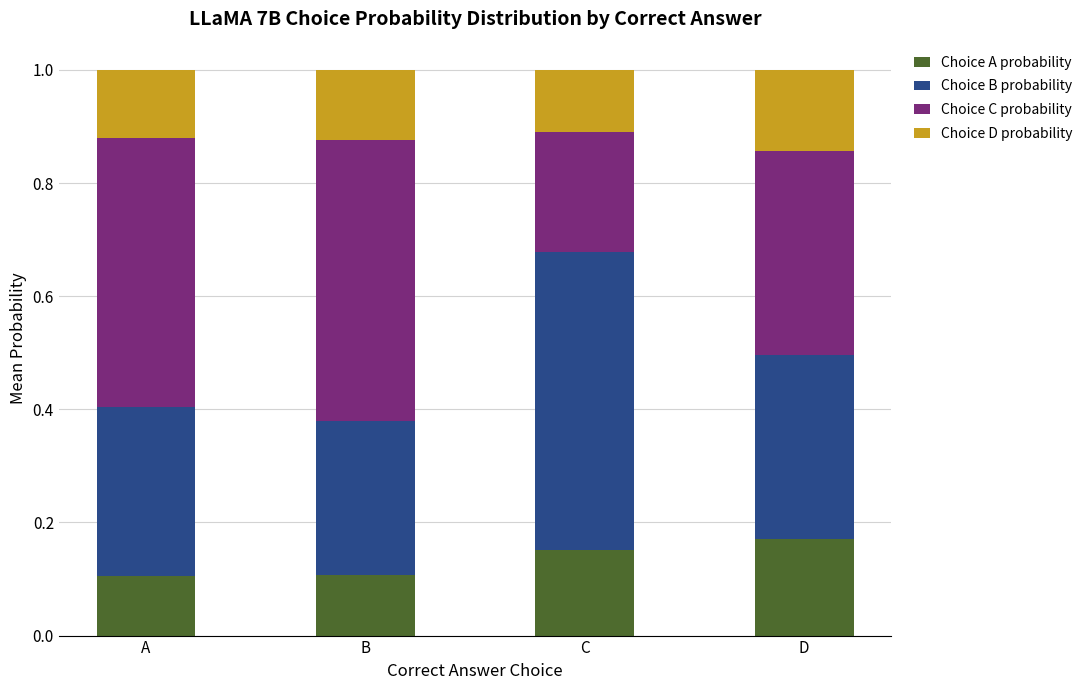

What is the total value across all series at A?

1.0